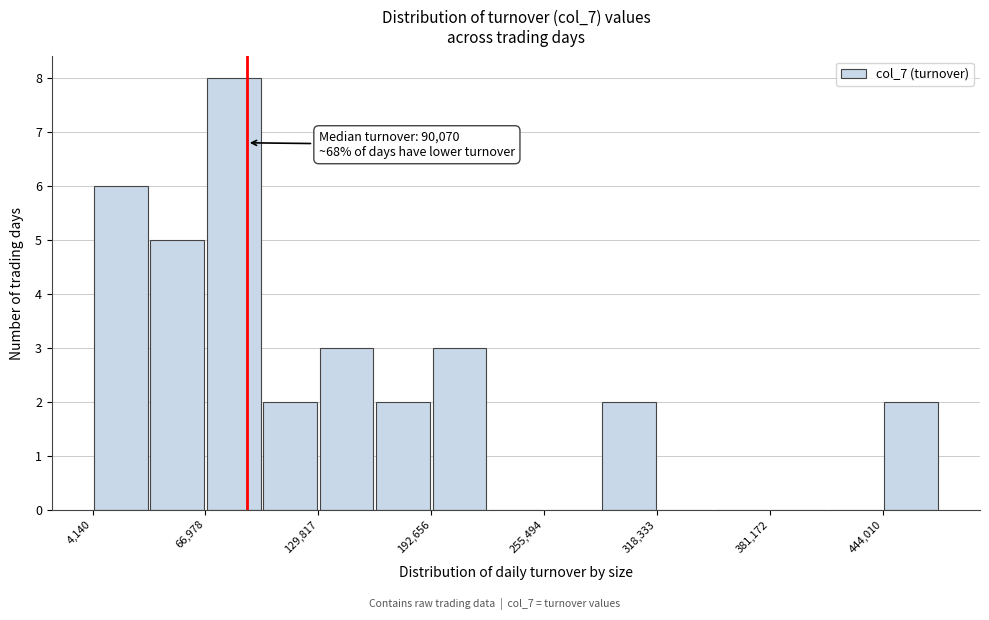

Around what value on the x-axis is the tallest bar? Give the approximate position of its centre, as read against the axis.

80000